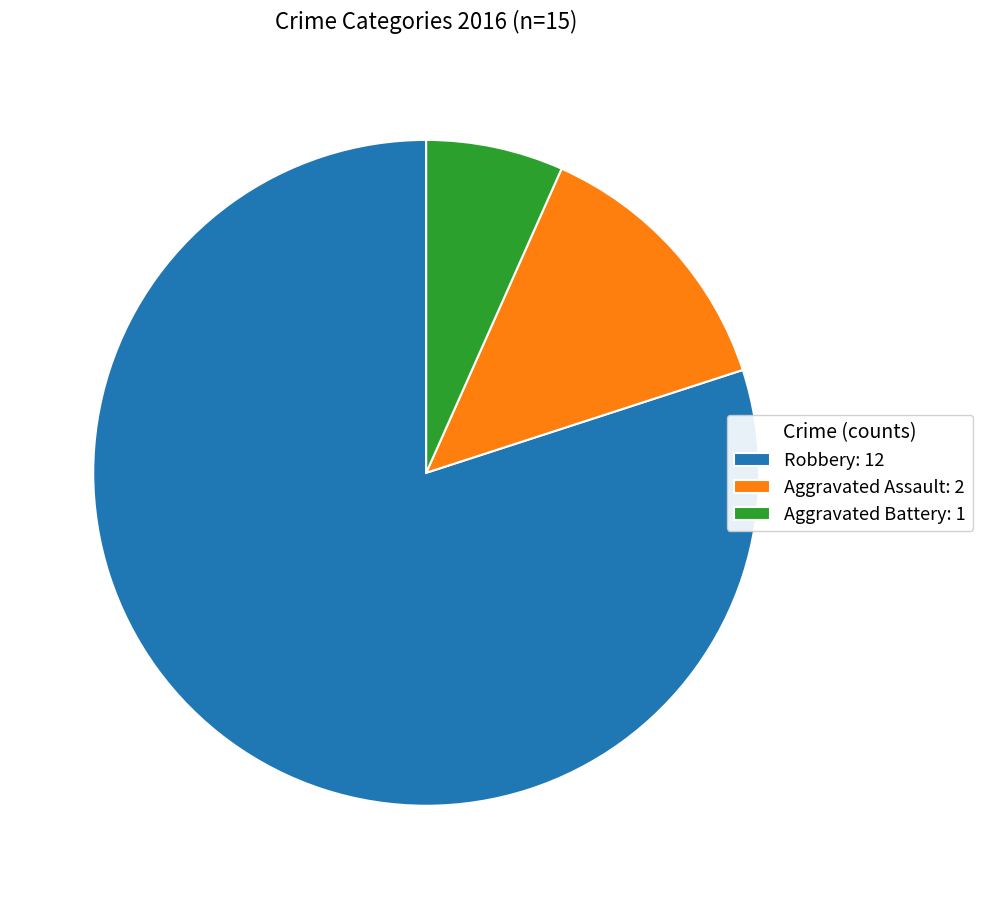

Which slice is the smallest?

Aggravated Battery